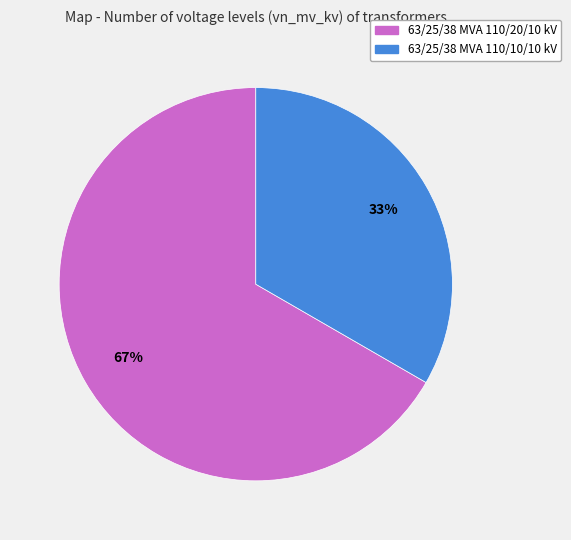

Do 63/25/38 MVA 110/10/10 kV and 63/25/38 MVA 110/20/10 kV together represent more than half of the pie?

Yes